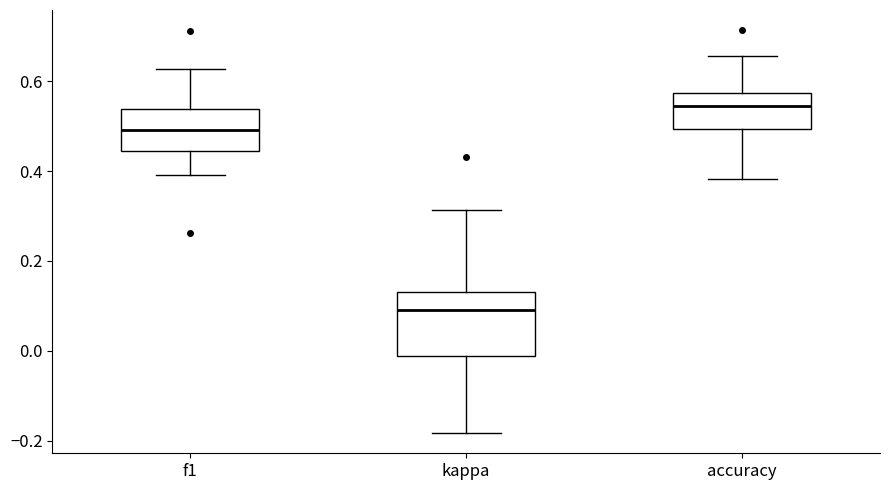

Reading left to right, read every box against the y-axis: the position of its median line, the range the box covers, and the ends of its whiskers. The values are not printed on the chart, so give them approximately, as read against the axis.

f1: median 0.50, box 0.44 to 0.54, whiskers 0.40 to 0.62
kappa: median 0.10, box -0.02 to 0.14, whiskers -0.18 to 0.32
accuracy: median 0.54, box 0.50 to 0.58, whiskers 0.38 to 0.66